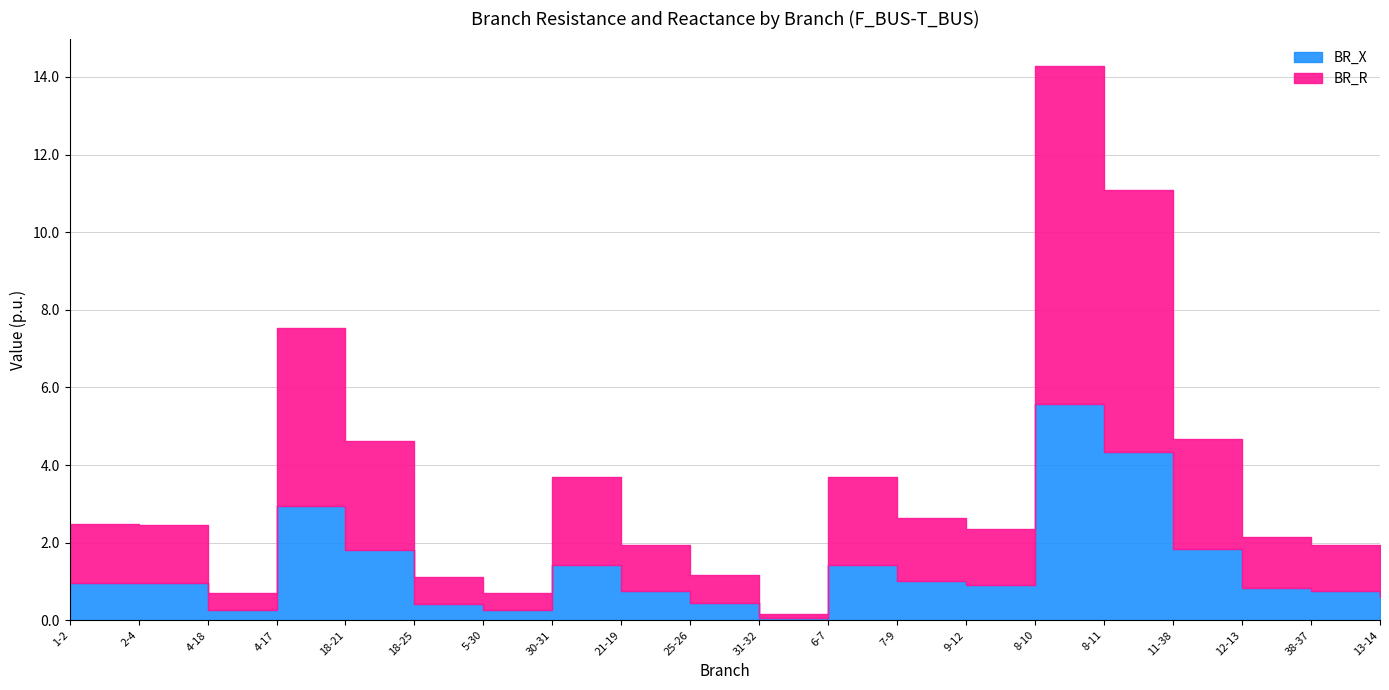

What position from the right is 1-2?

20